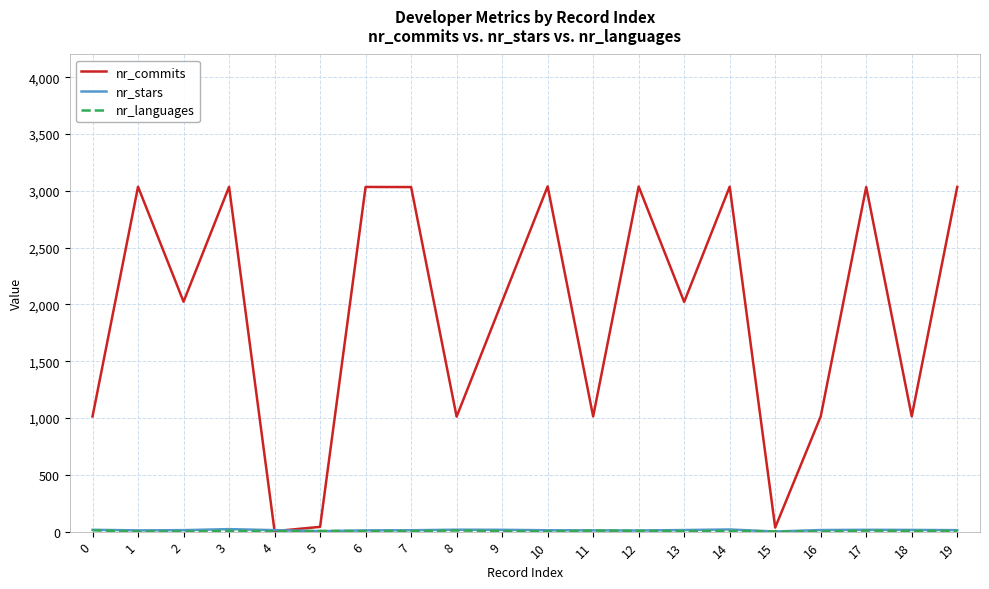

What is the greatest value displayed?

3039